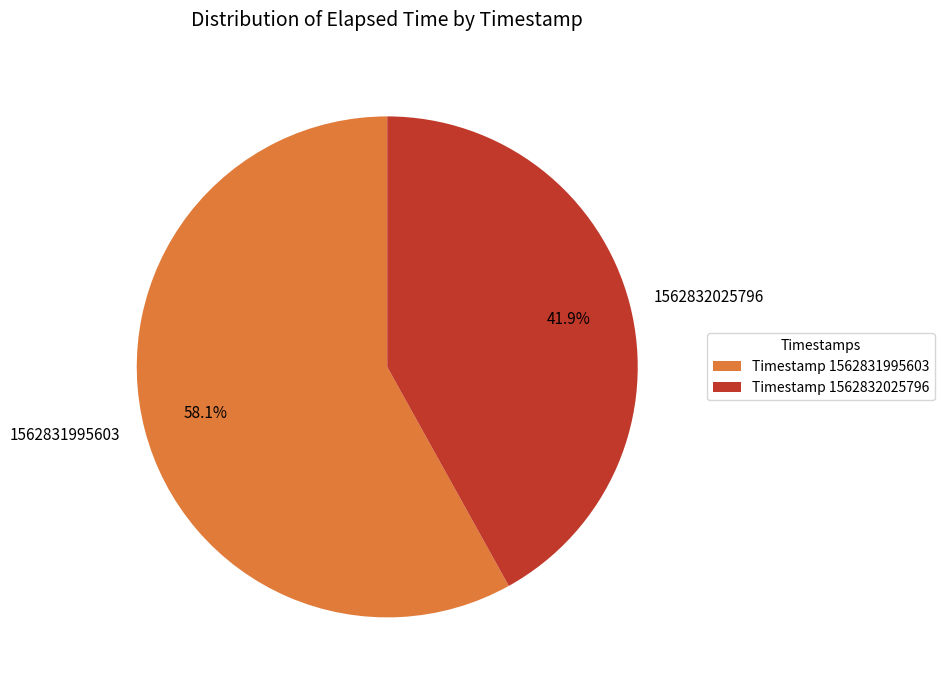

Which category accounts for the majority?

1562831995603